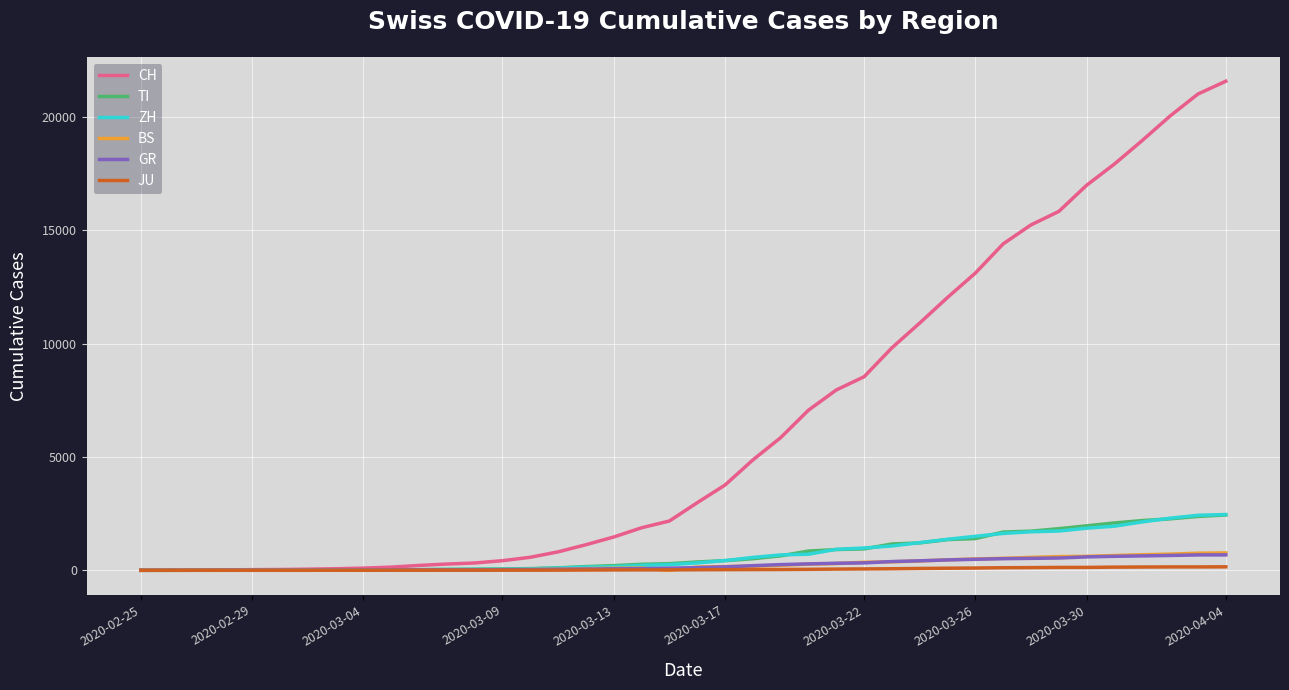

Which series has the largest range (max minus min)?

CH